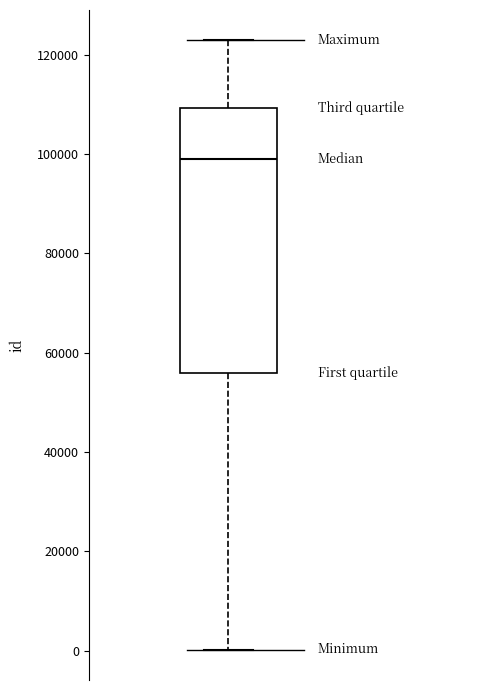

Read this box plot against the y-axis: the position of the median line, the range covered by the box, and the ends of both whiskers. The values are not printed on the chart, so give them approximately, as read against the axis.

median 98000, box 56000 to 110000, whiskers 0 to 122000